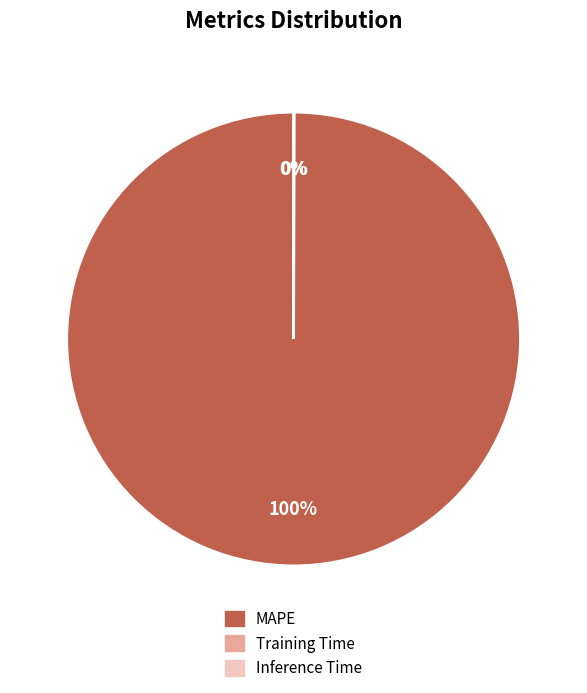

To the nearest percent, what is the average slice percentage?

33%